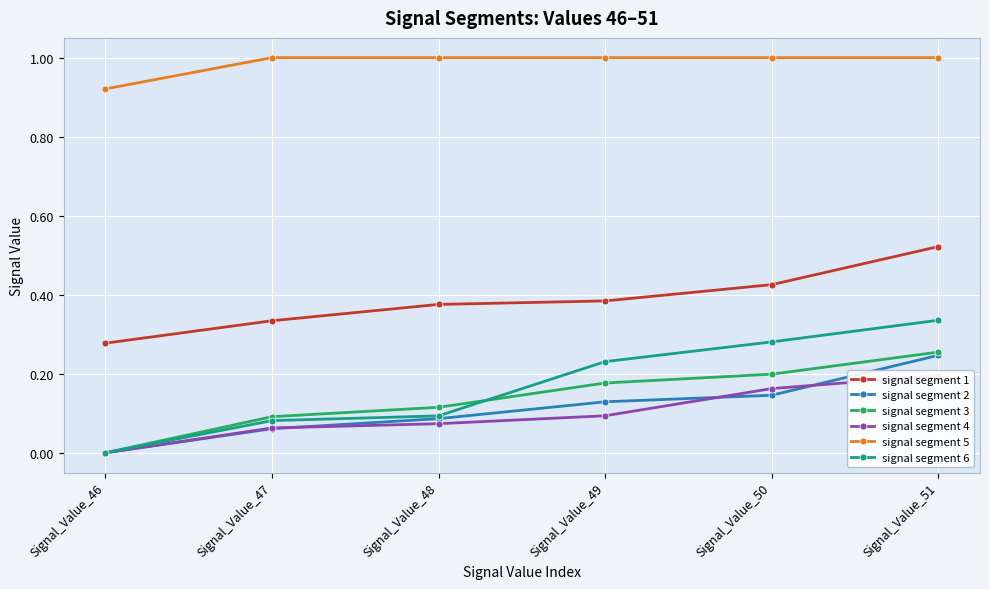

Count the number of categories in the chart.

6